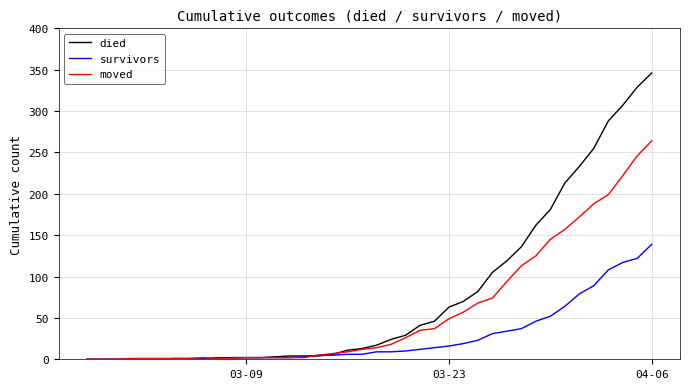

Which series has the widest spread of values?

died